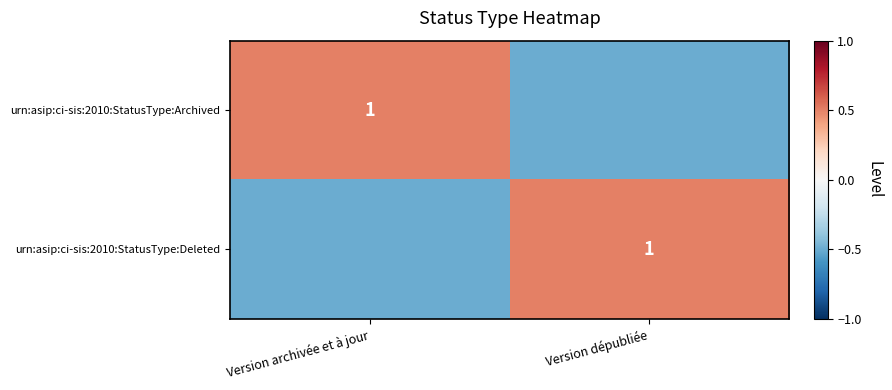

Which has a higher value, Version dépubliée or Version archivée et à jour?

Version archivée et à jour